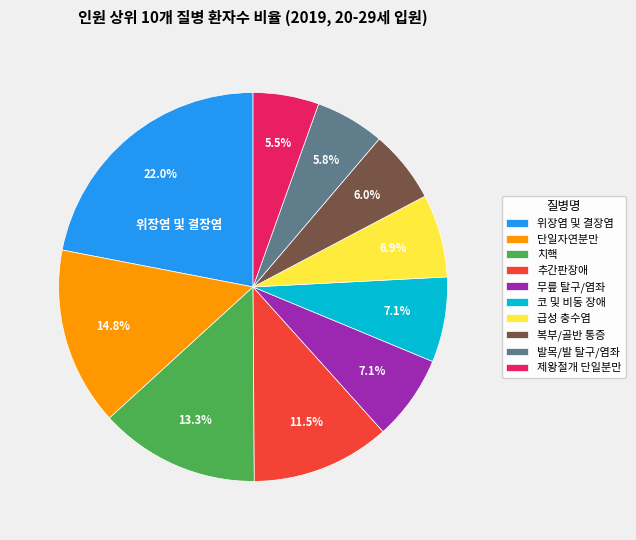

Between 단일자연분만 and 무릎 탈구/염좌, which is larger?

단일자연분만